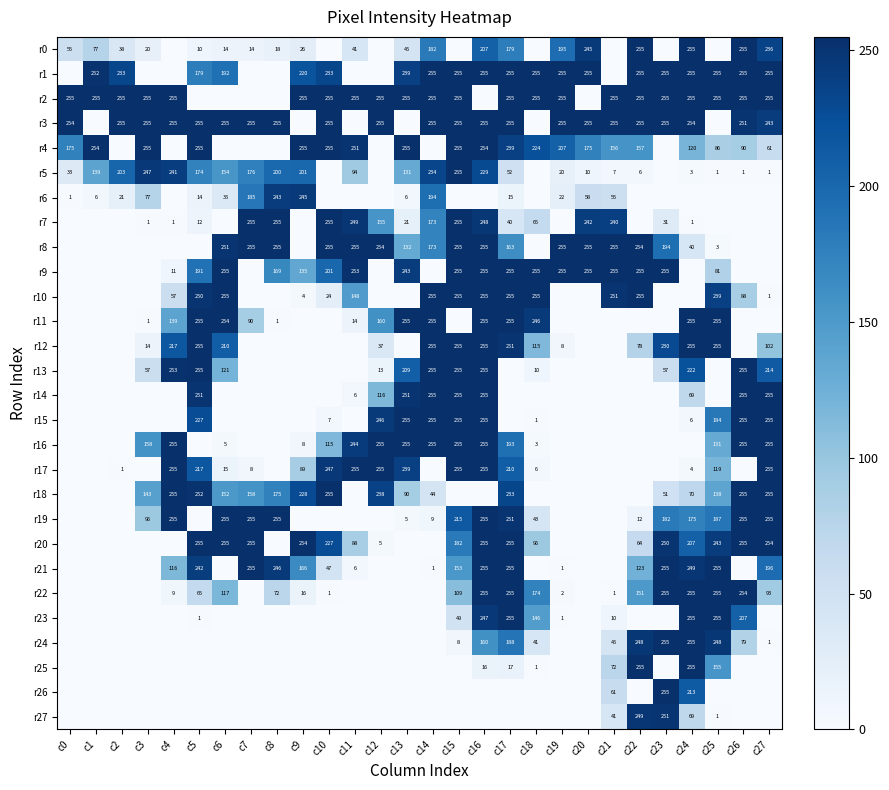

What is the spread (max minus min) of values at c21?

255